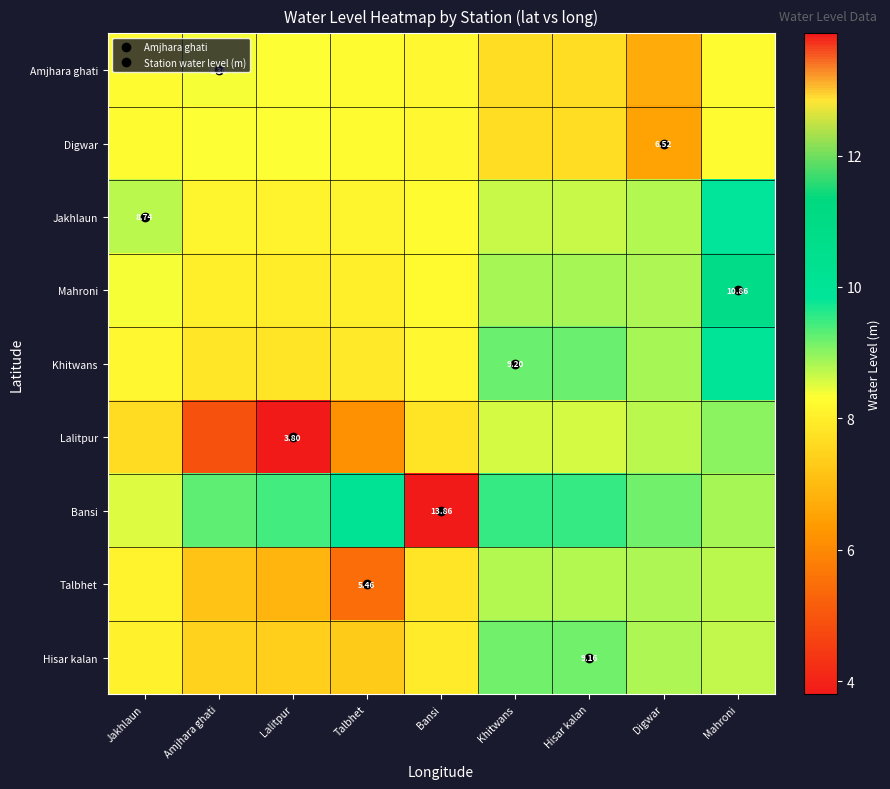

What is the difference between the maximum and minimum values in the Digwar series?

1.8